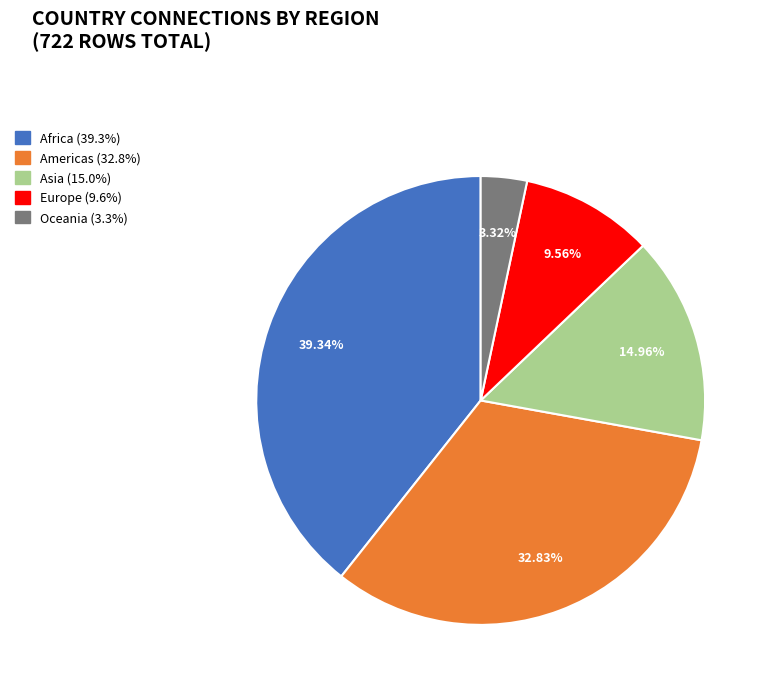

Which category has the smallest portion of the pie?

Oceania